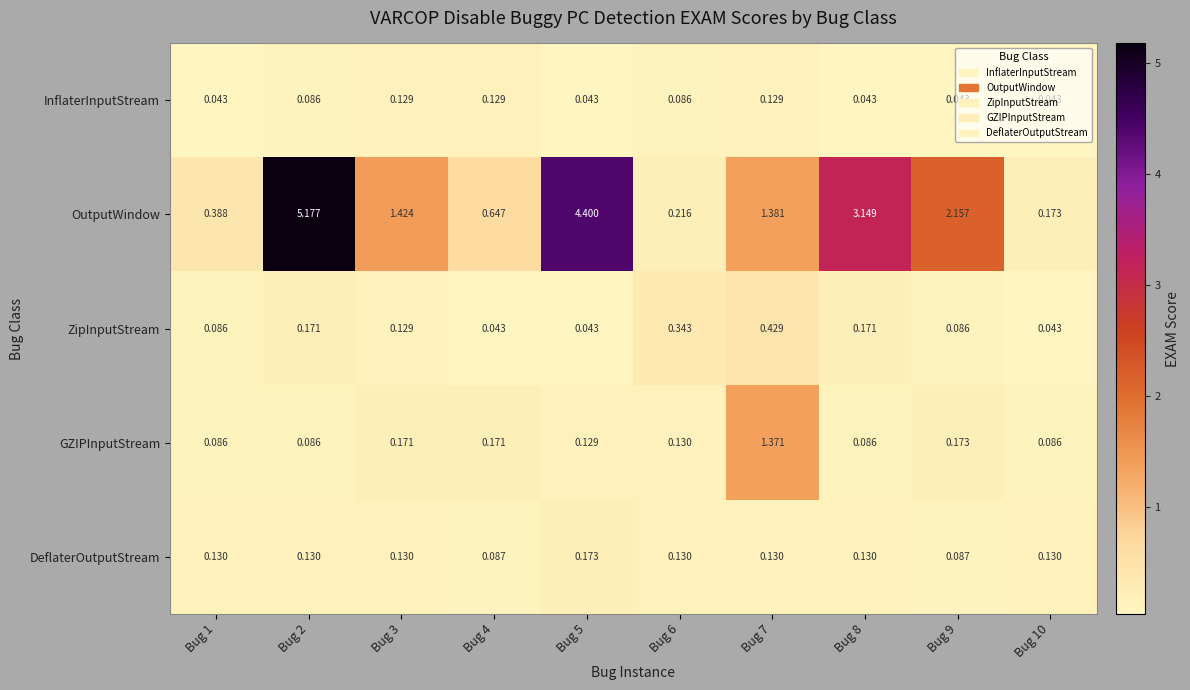

Rank the series by their maximum value, from lowest to highest.

InflaterInputStream, DeflaterOutputStream, ZipInputStream, GZIPInputStream, OutputWindow